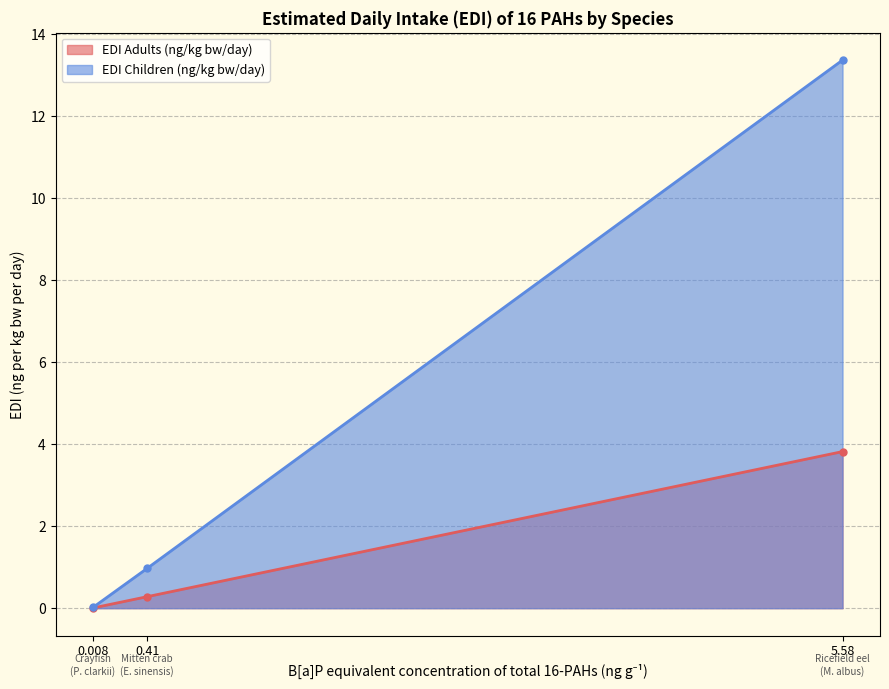

What is the label of the 1st point from the right?

5.58